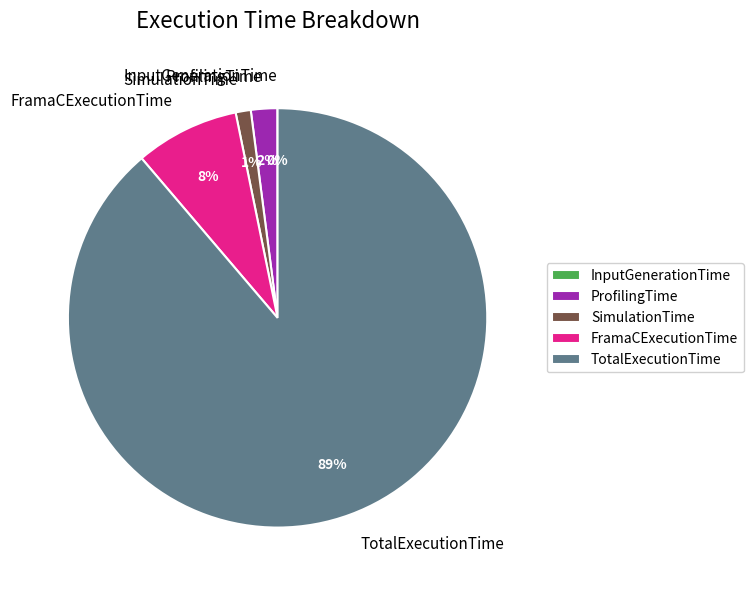

To the nearest percent, what is the difference between the ProfilingTime and SimulationTime slice percentages?

1%